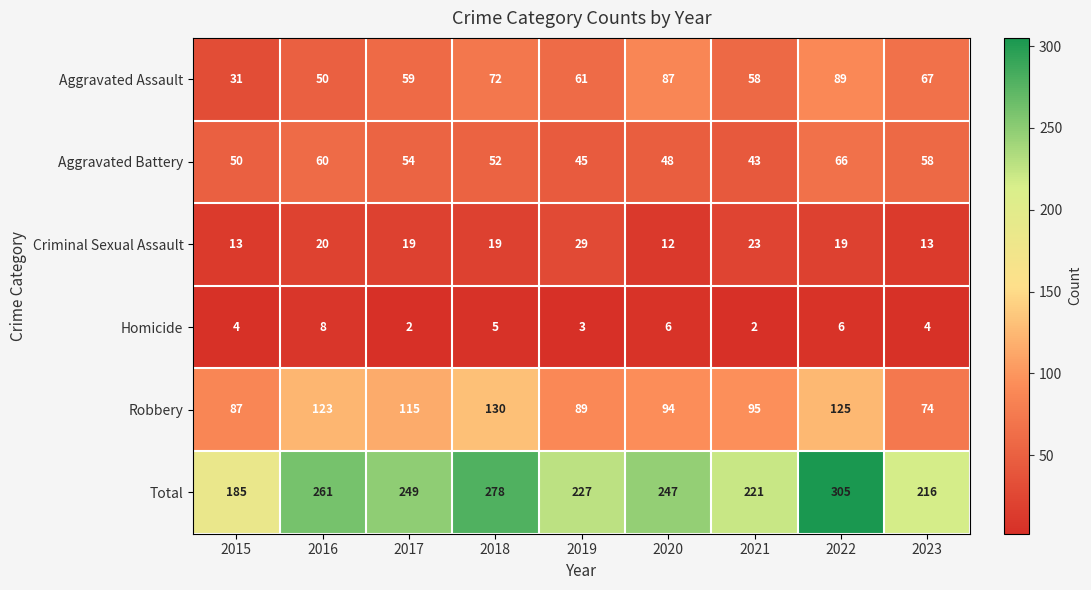

Where does the Criminal Sexual Assault series first go above 19?

2016